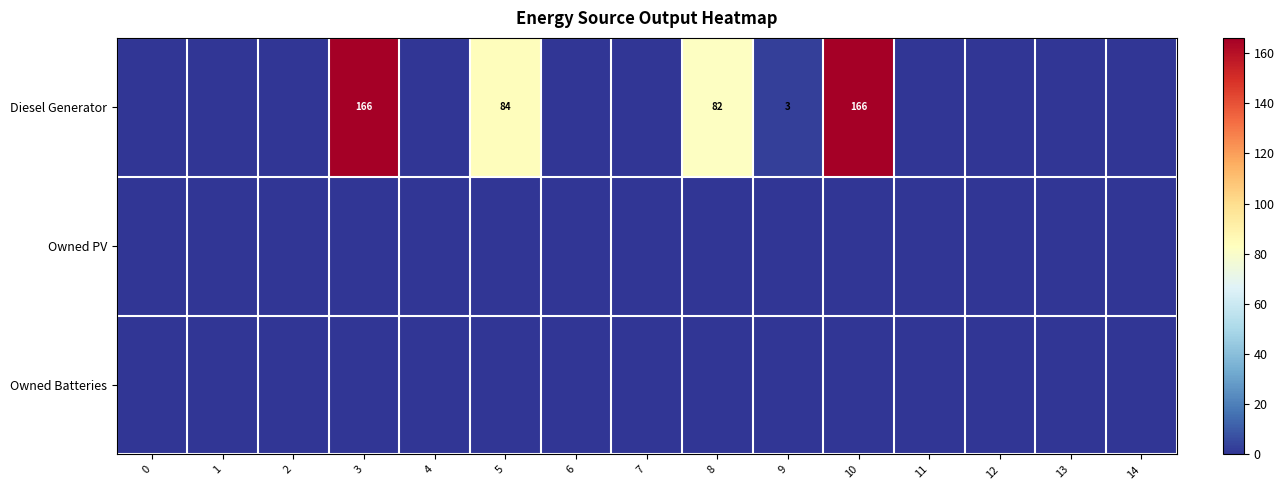

The value of Diesel Generator at 5 is 84. True or false?

True